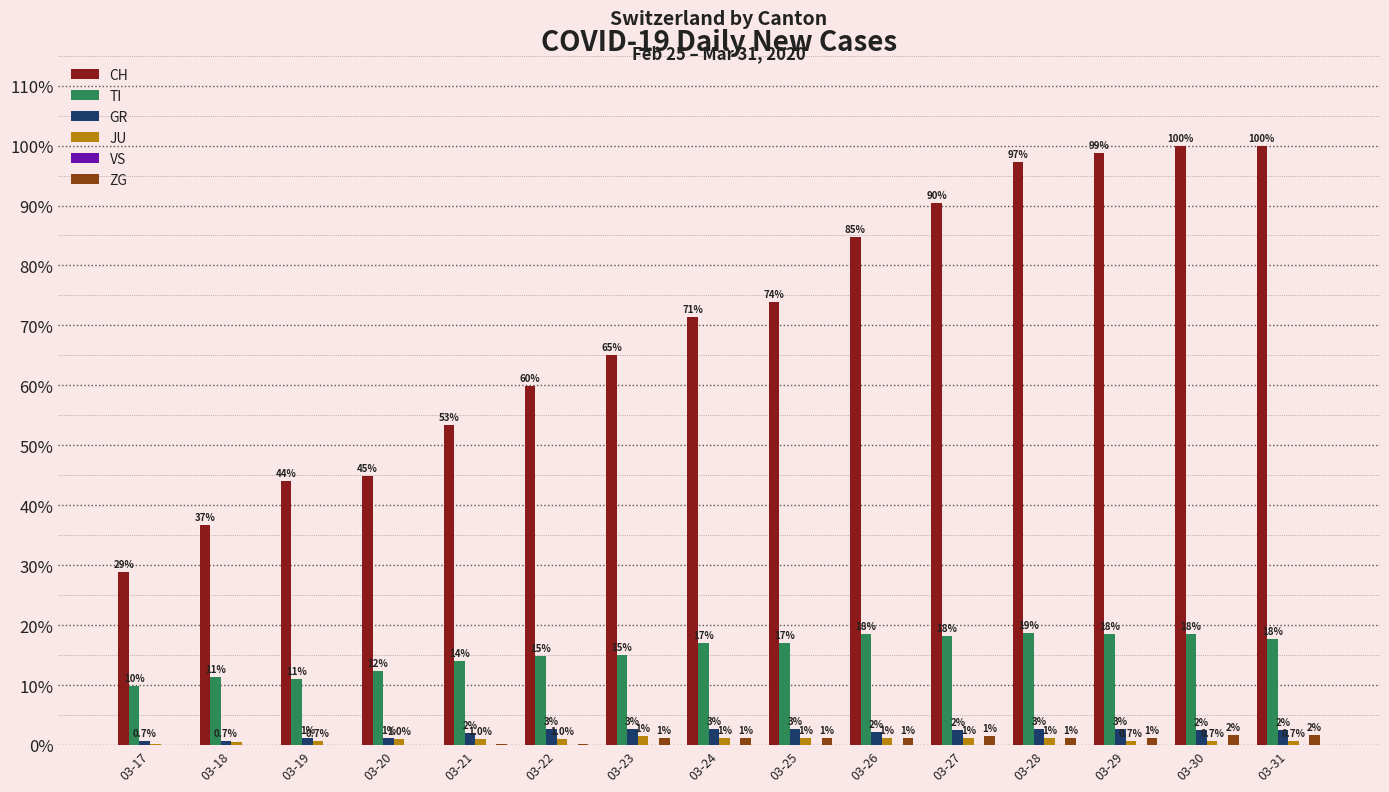

Are the bars grouped side by side (vs. stacked)?

Yes